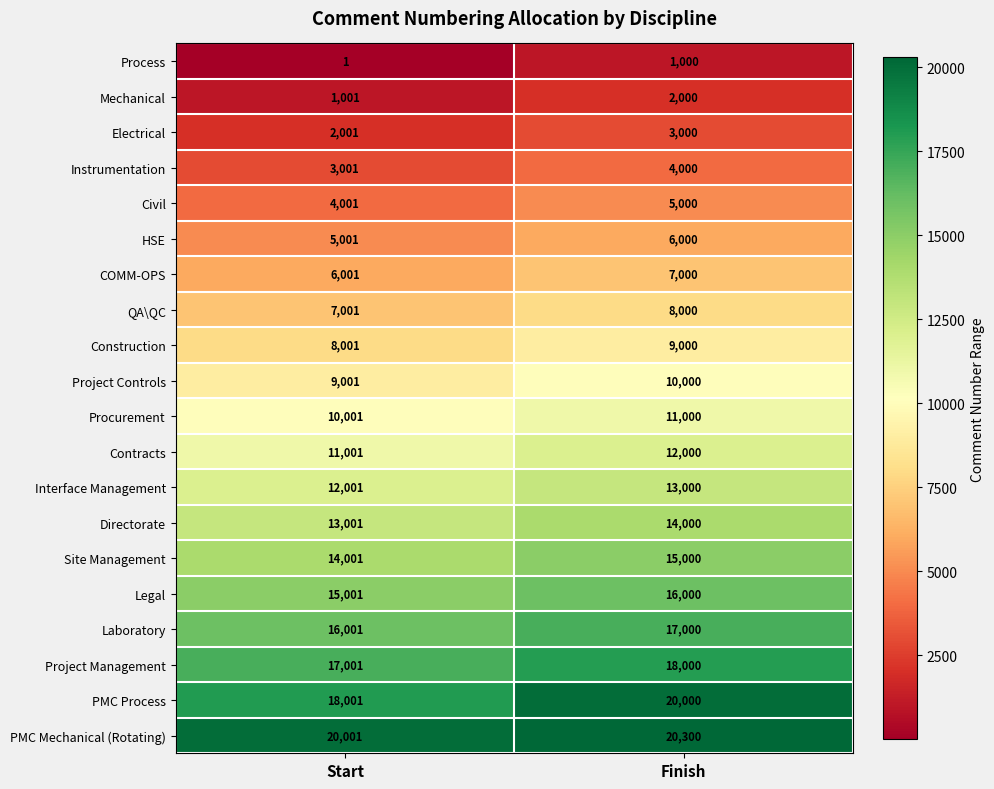

Which series changed the most between Start and Finish?

PMC Process